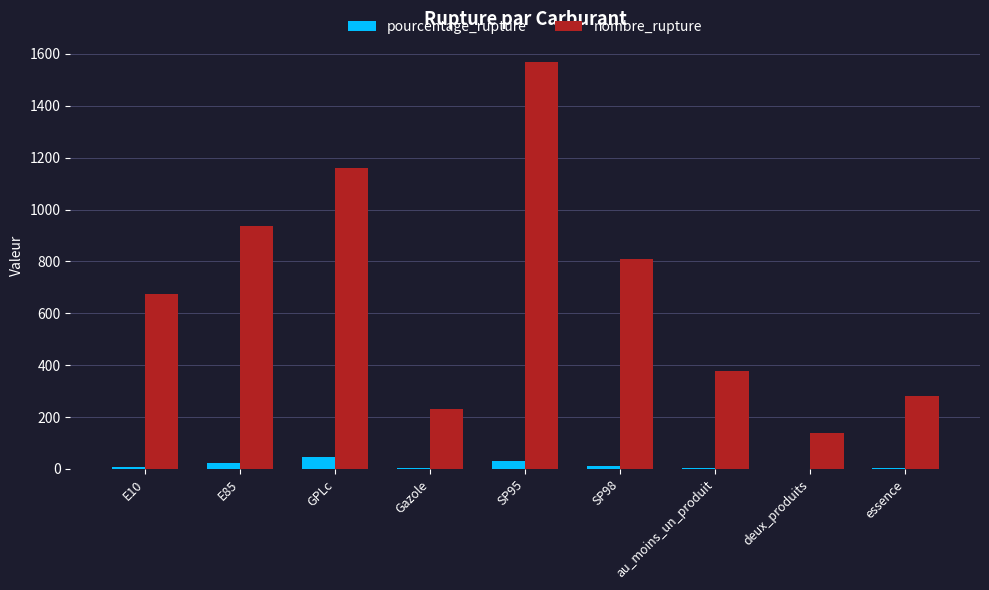

What is the average value of the nombre_rupture series?

687.1